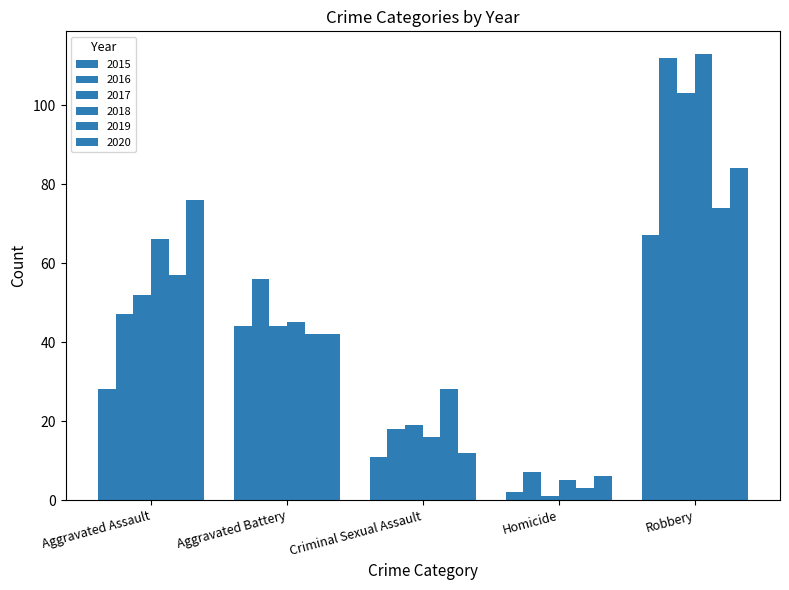

What is the minimum value shown in the chart?

1